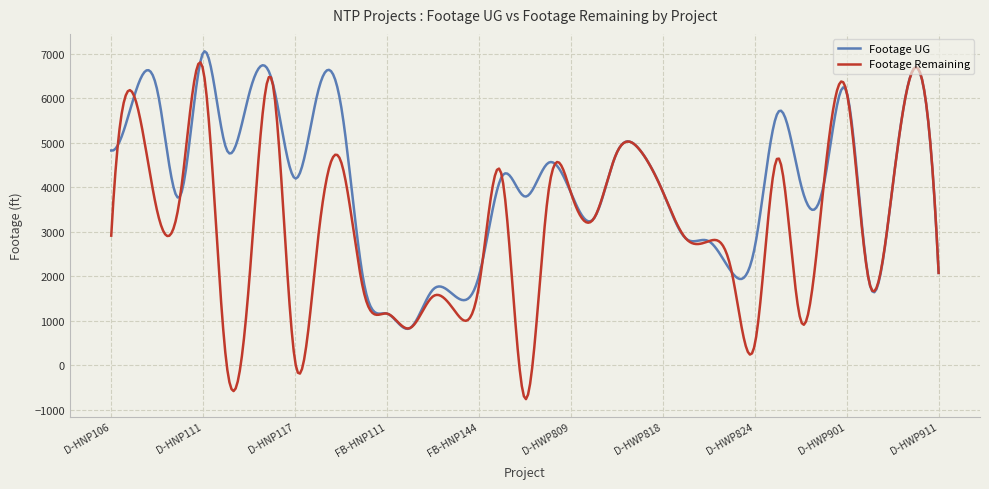

True or false: Footage Remaining and Footage UG cross at least once.

True